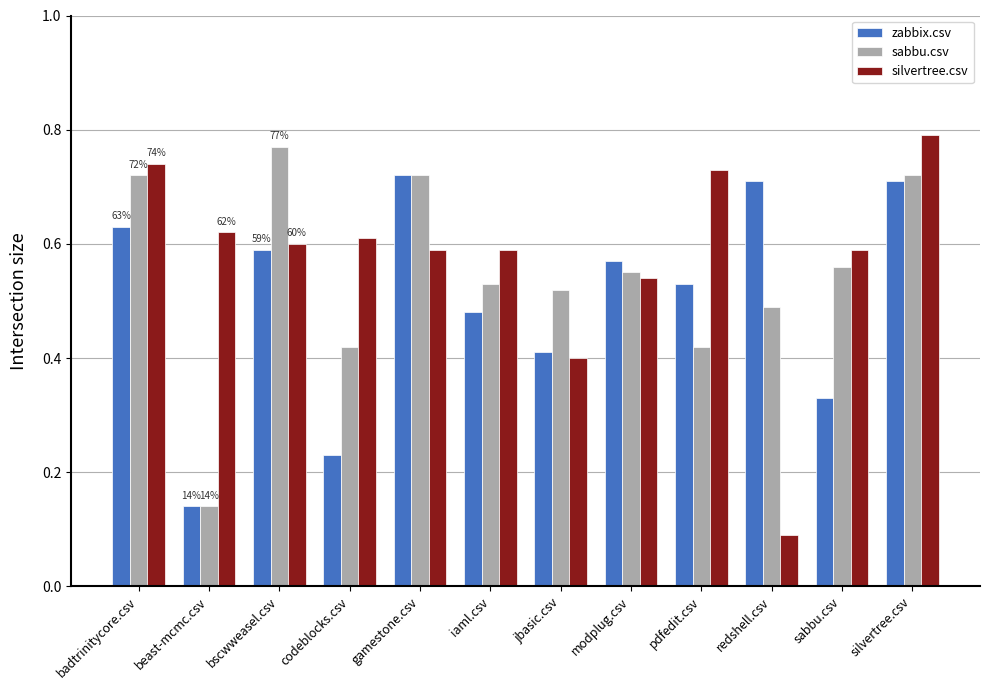

Which category has the lowest value in the zabbix.csv series?

beast-mcmc.csv